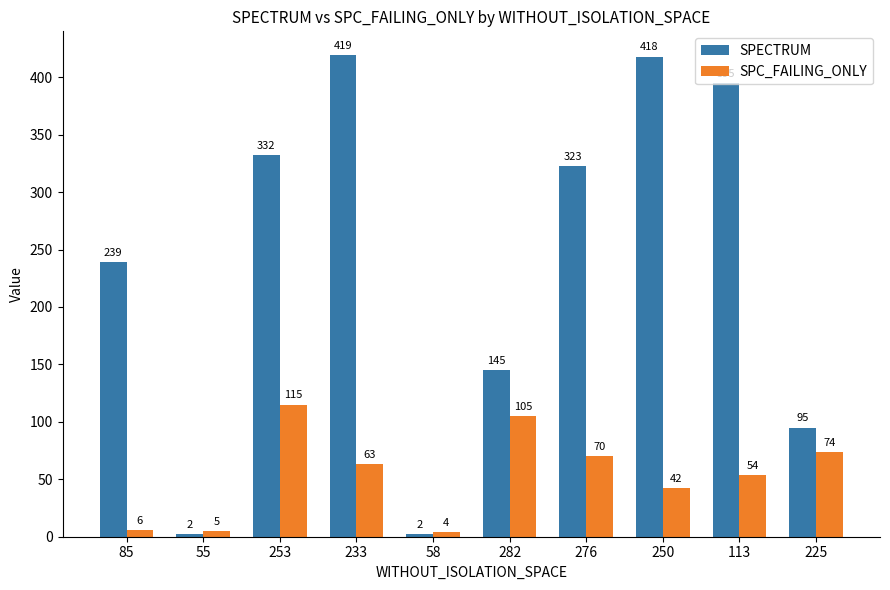

What is the difference between the SPECTRUM values at 85 and 250?

179